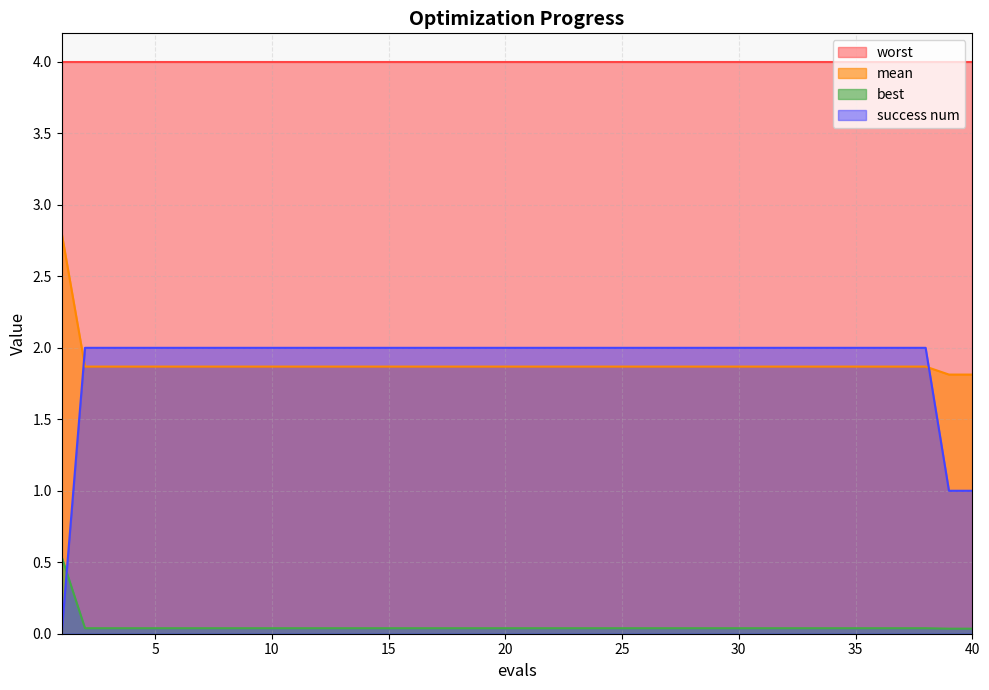

Is the value of mean at 1 greater than the value of success num at 8?

Yes